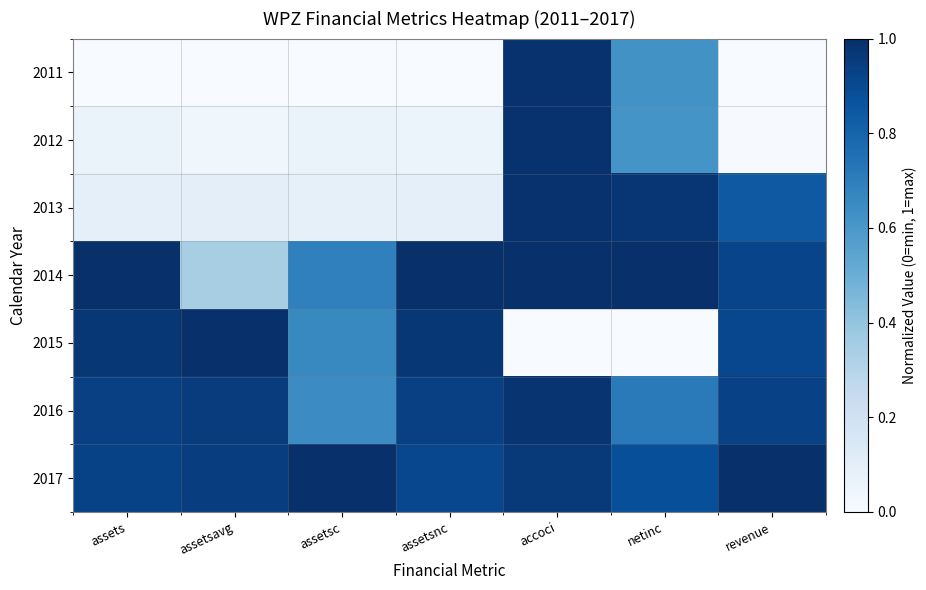

List the series in order of their peak value, highest first.

2014, 2015, 2017, 2011, 2012, 2013, 2016